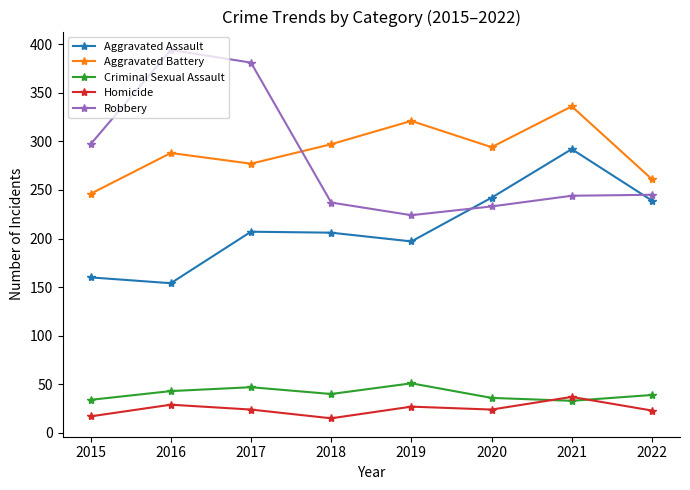

What value does the Aggravated Battery series have at 2016?

288